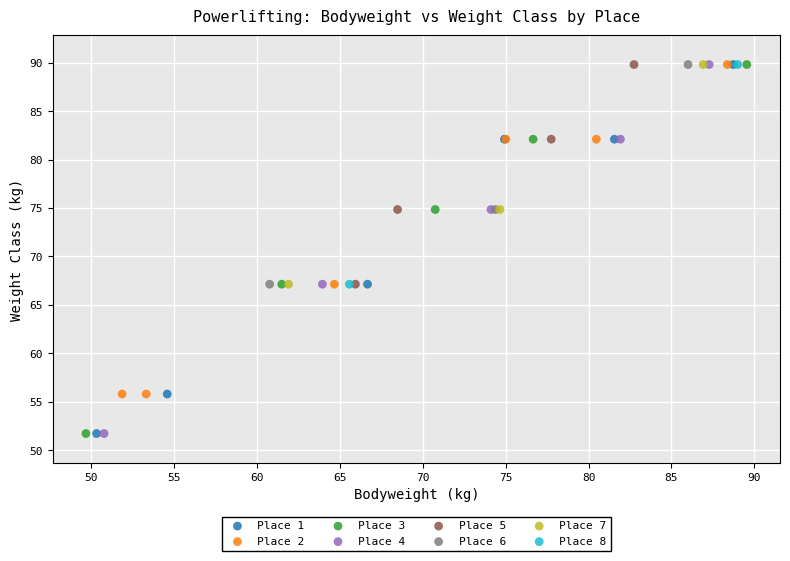

What are all the series names shown in the legend?

Place 1, Place 2, Place 3, Place 4, Place 5, Place 6, Place 7, Place 8